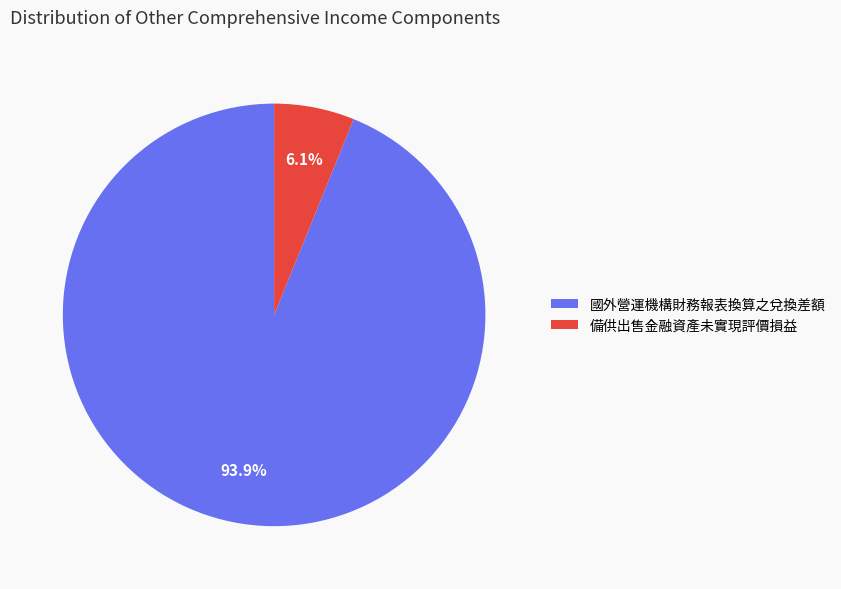

Is the sum of 國外營運機構財務報表換算之兌換差額 and 備供出售金融資產未實現評價損益 greater than half?

Yes